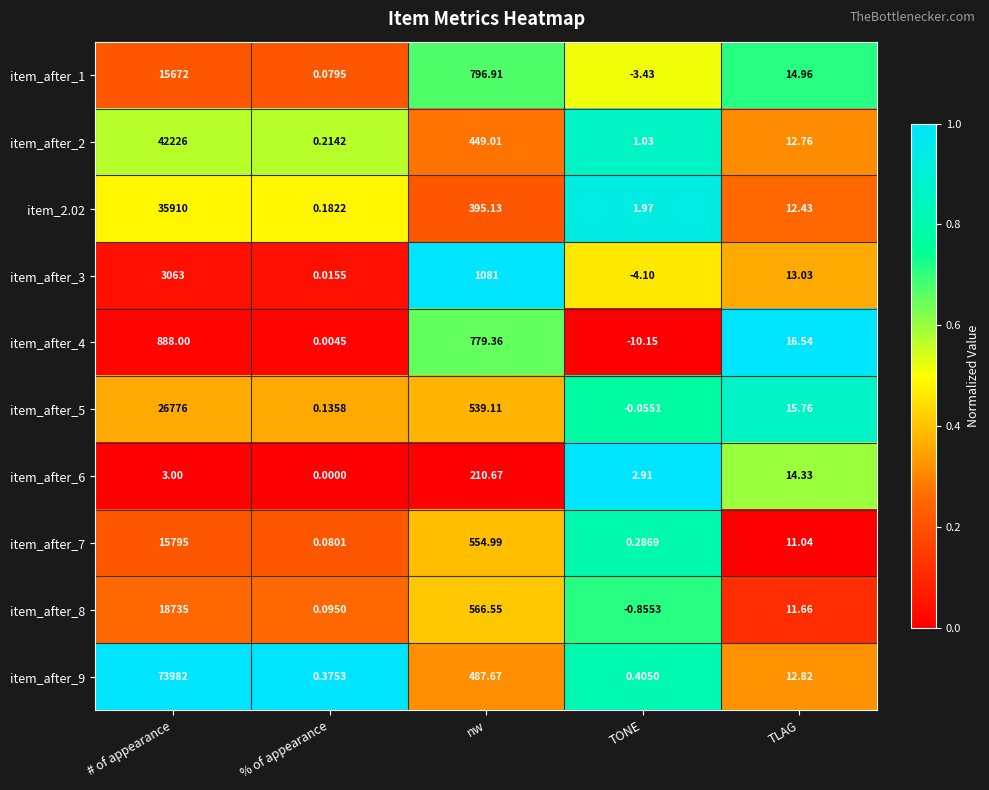

At which category is the sum across all series the highest?

# of appearance